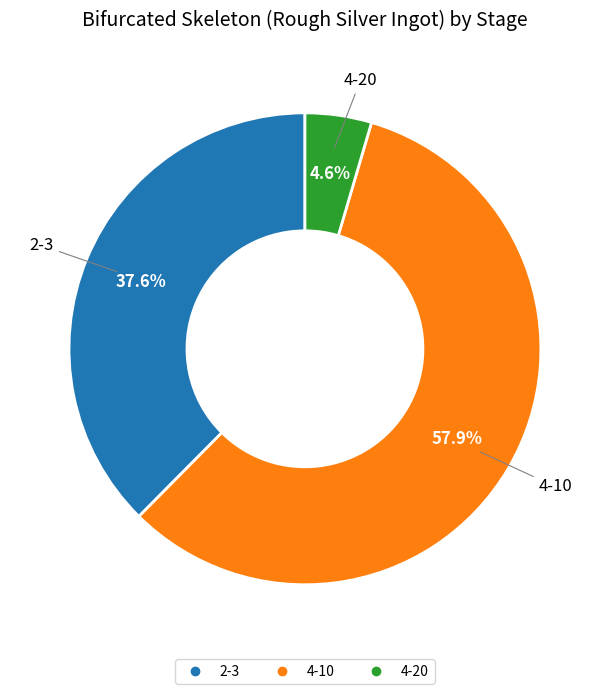

Count the number of slices in the pie.

3